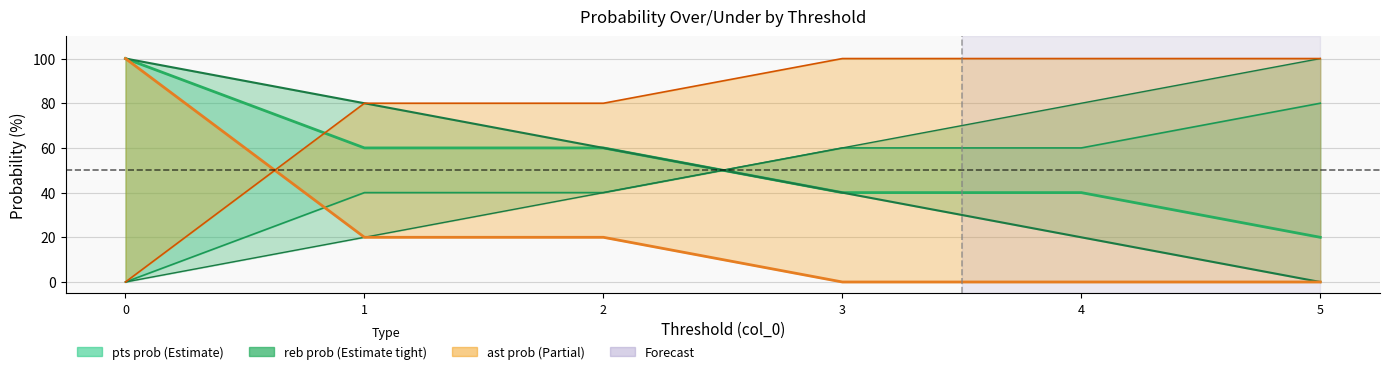

What is the difference between the reb prob under line values at 0 and 4?

80